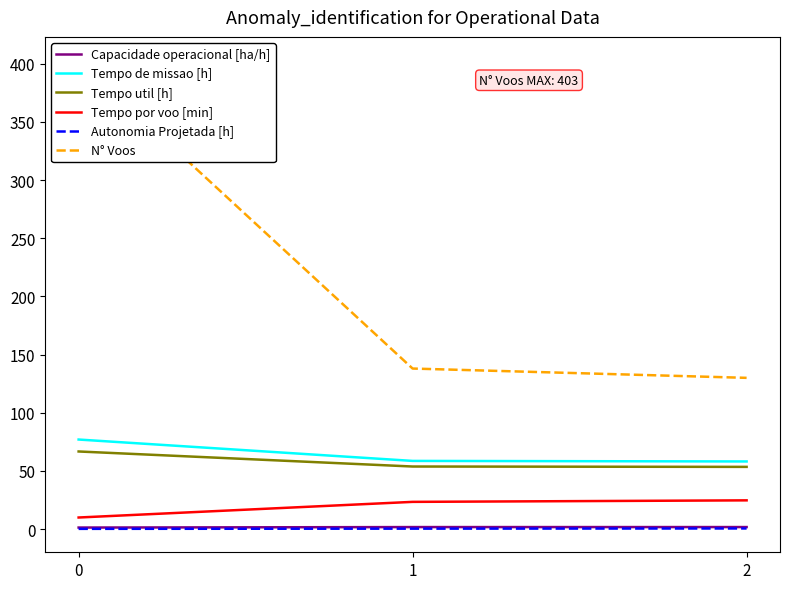

The Capacidade operacional [ha/h] series shows 2.3 at 0. True or false?

False